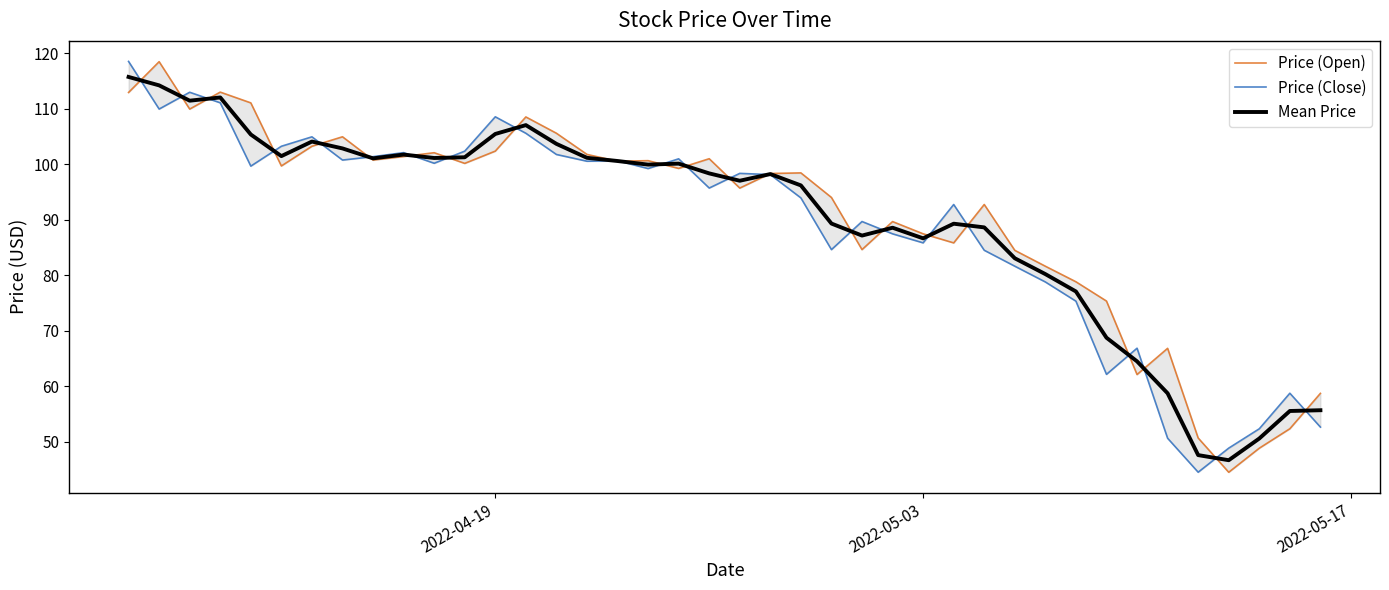

What is the highest value of the Mean Price series?

115.7